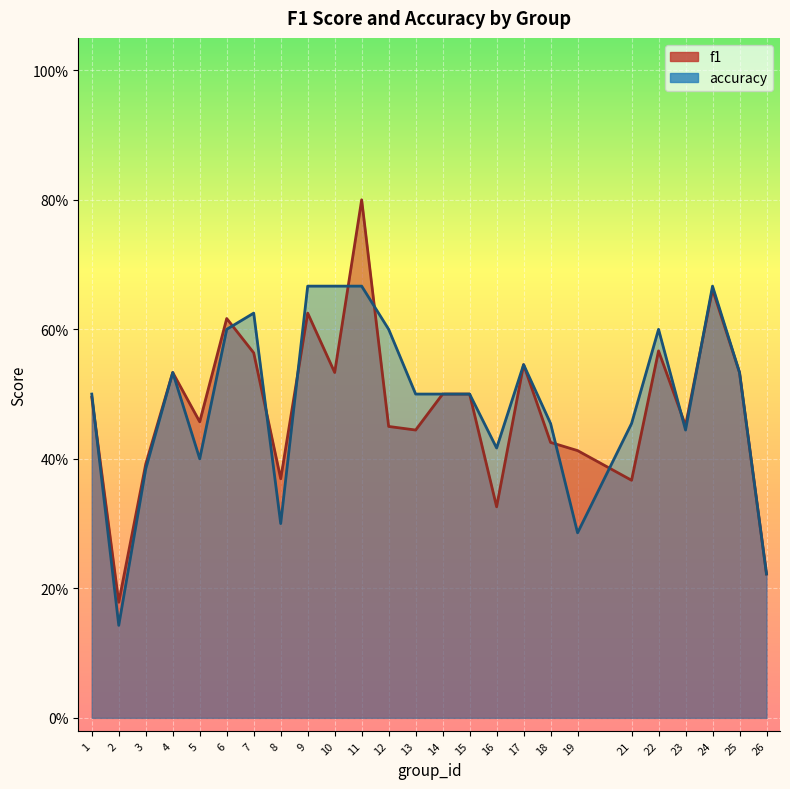

What is the total value across all series at 12?

1.1